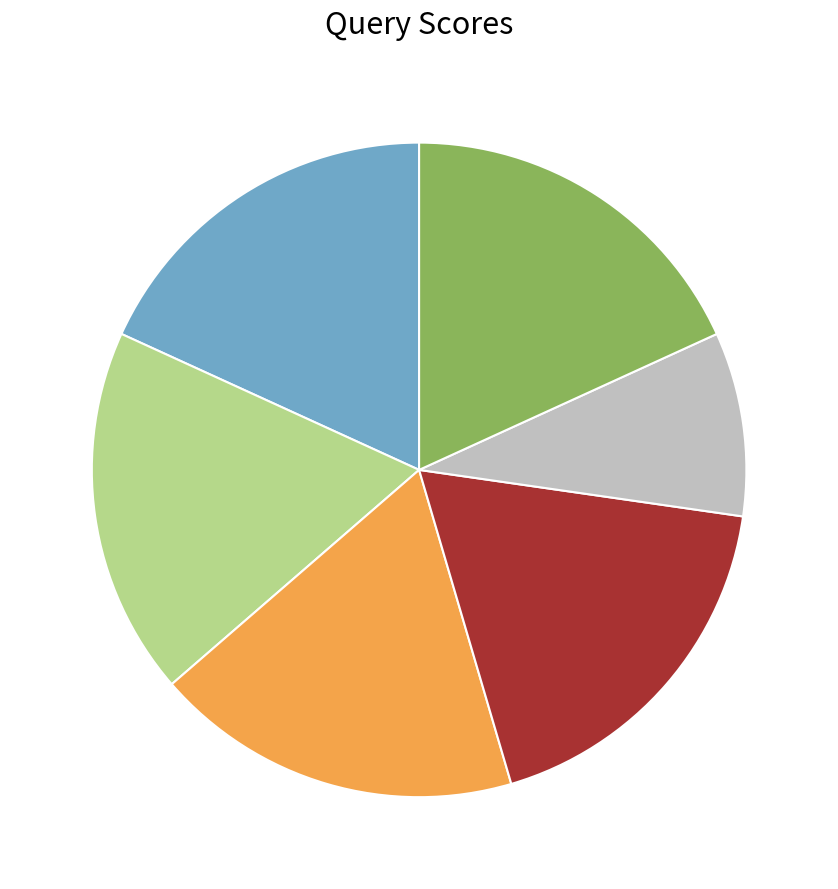

Does any single category account for the majority?

No